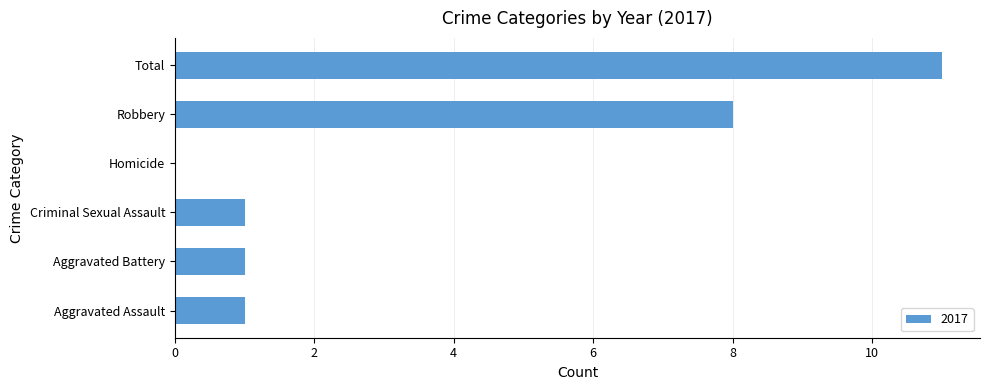

Which has a higher value, Robbery or Aggravated Battery?

Robbery